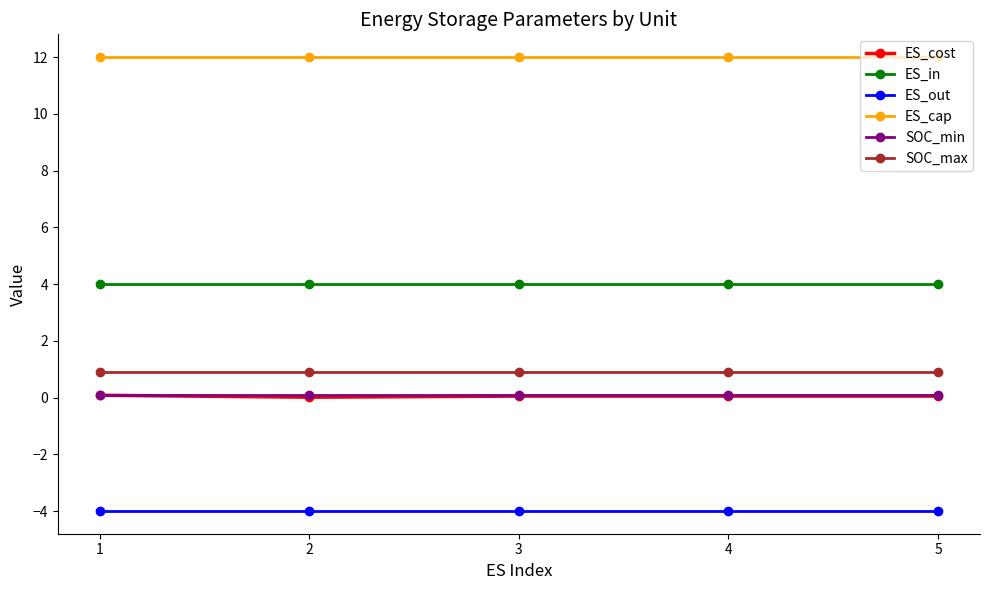

What is the smallest value displayed?

-4.0